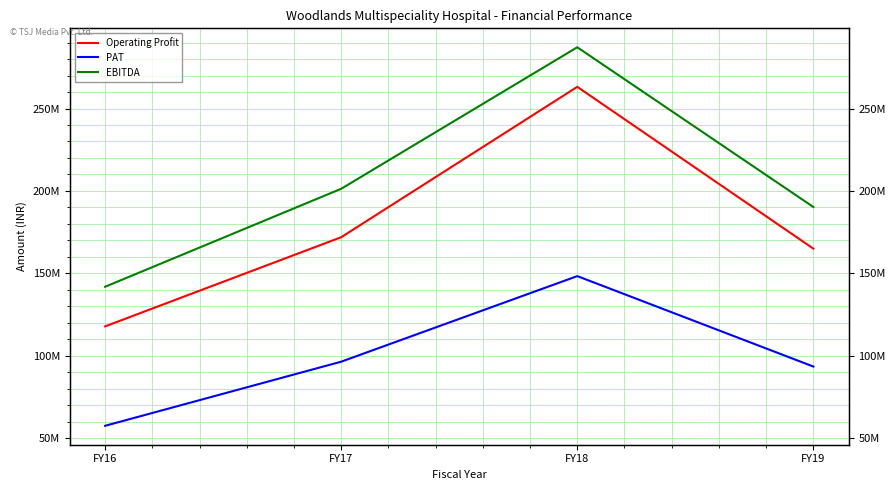

At which label does PAT reach its peak?

FY18